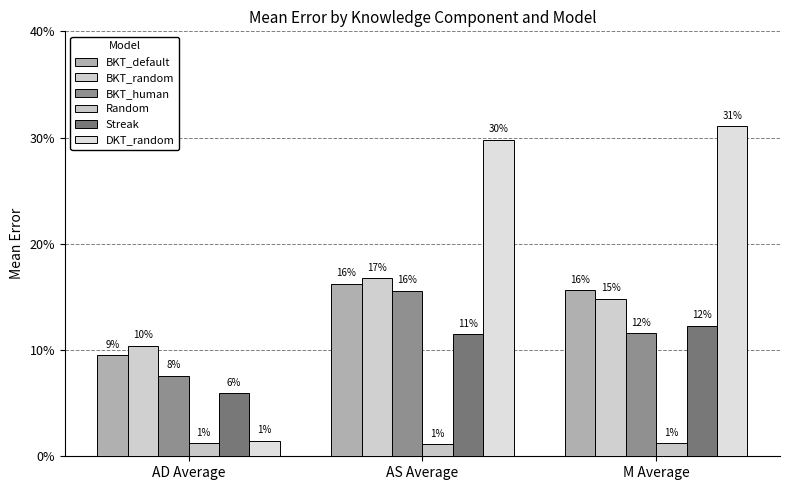

What is the difference between the highest and lowest values at AD Average?

0.1